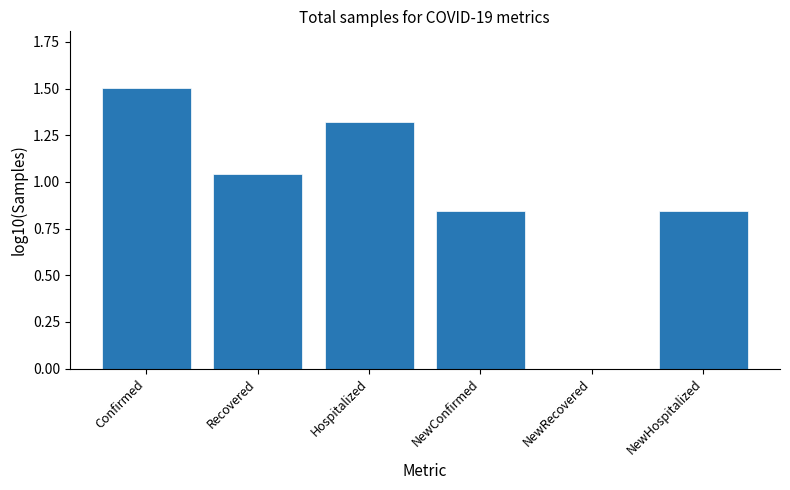

What is the maximum value shown in the chart?

1.5